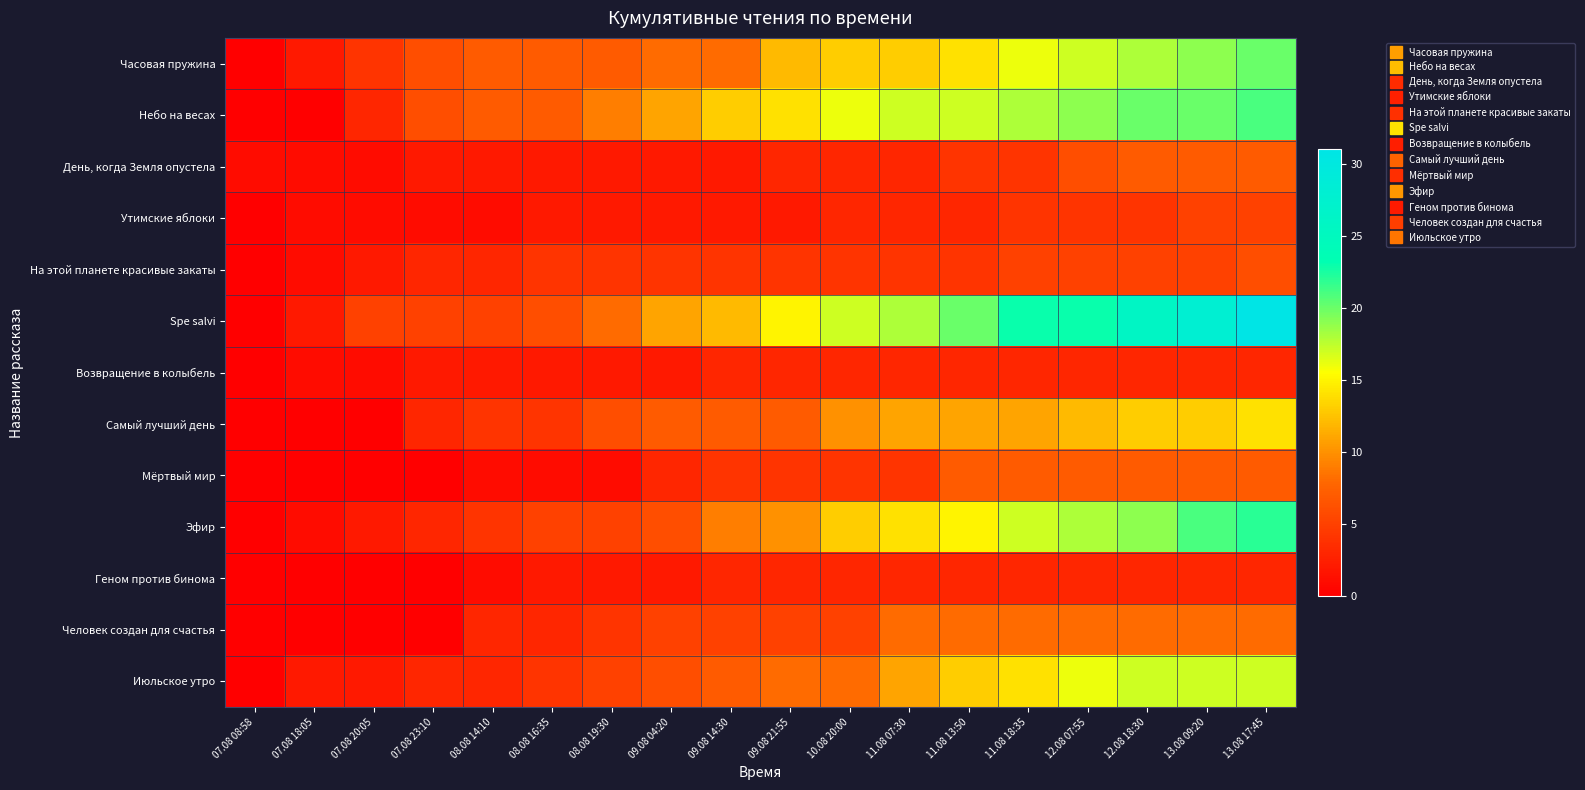

How many categories are shown in the chart?

18